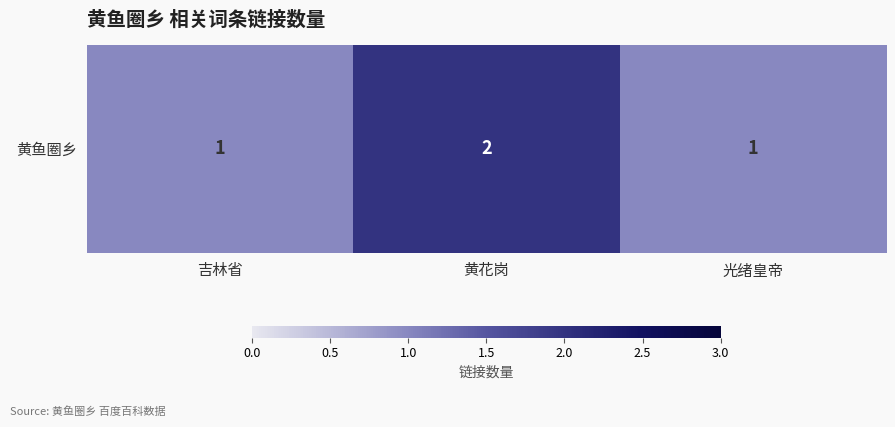

What is the ratio of the value at 黄花岗 to the value at 光绪皇帝?

2.0